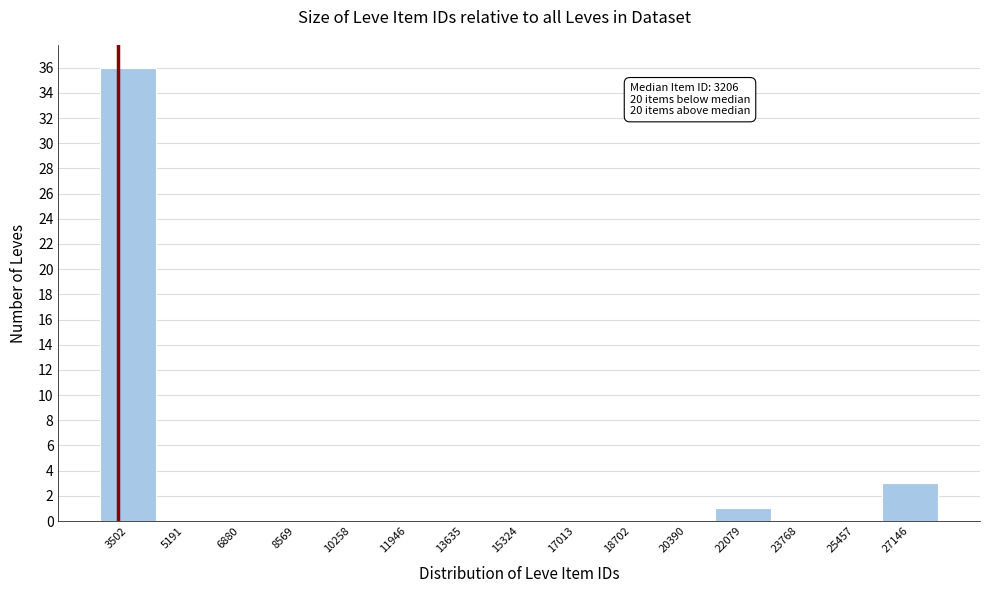

Which range on the x-axis has the tallest bar?

2600 to 4400